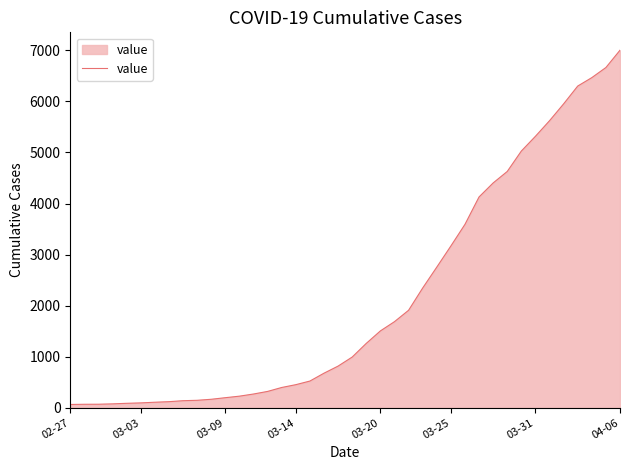

What is the greatest value displayed?

7003